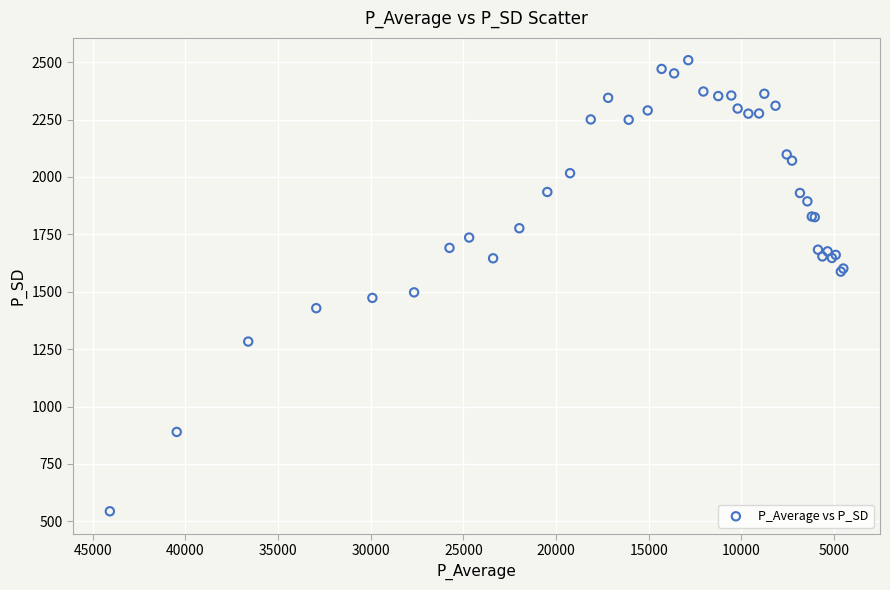

What Y value in the scatter plot is closest to 1526?

1497.3